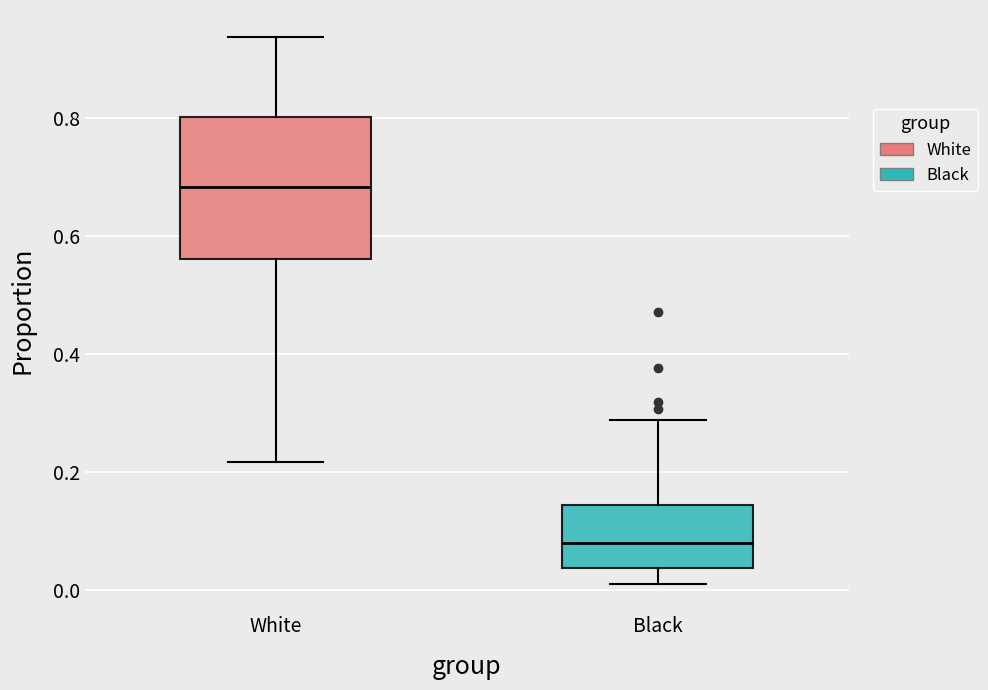

Reading left to right, transcribe this box plot: for each box, give where its median line is, the range the box spans, and where its two whiskers end, as read against the y-axis. The values are not printed on the chart, so give them approximately, as read against the axis.

White: median 0.68, box 0.56 to 0.80, whiskers 0.22 to 0.94
Black: median 0.08, box 0.04 to 0.14, whiskers 0.02 to 0.28